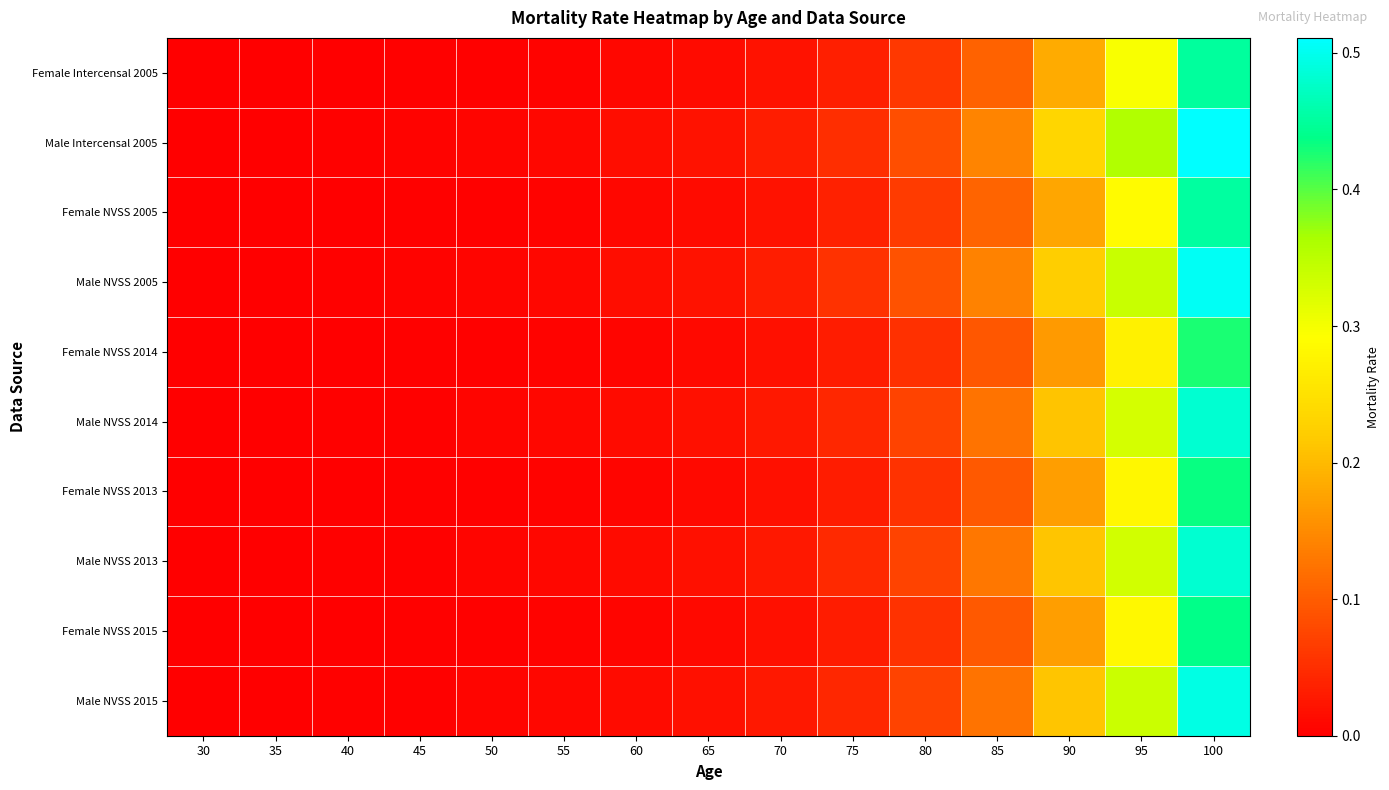

At how many categories does at least one series exceed 0?

15